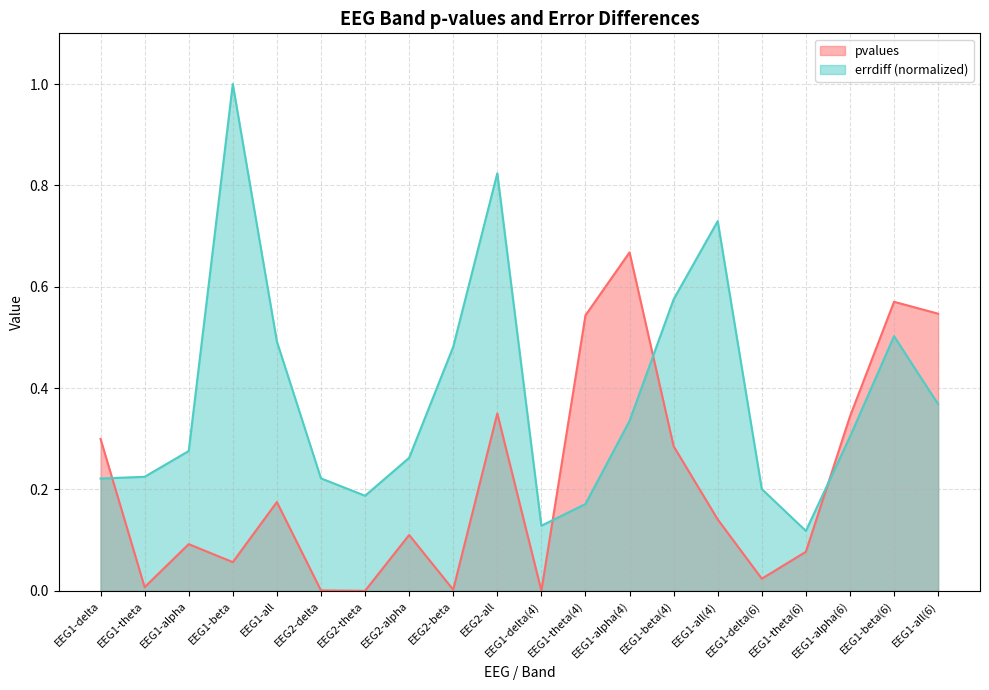

Where is the first local minimum for pvalues?

EEG1-theta